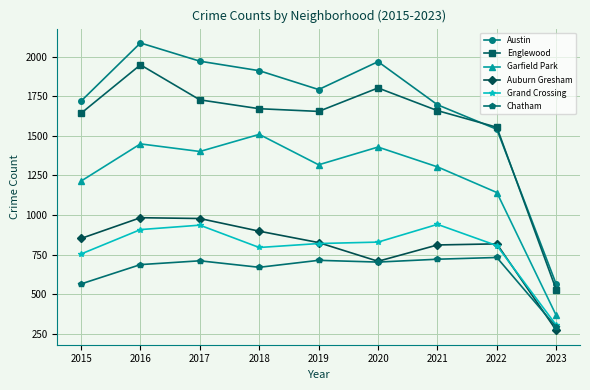

At which label is Garfield Park closest to 937?

2022